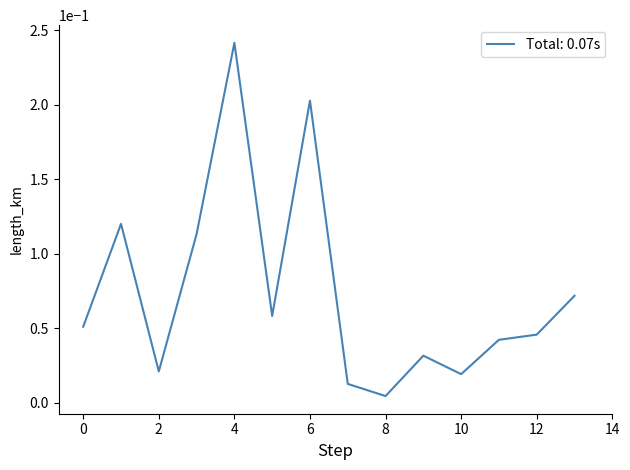

What is the maximum value shown in the chart?

0.2